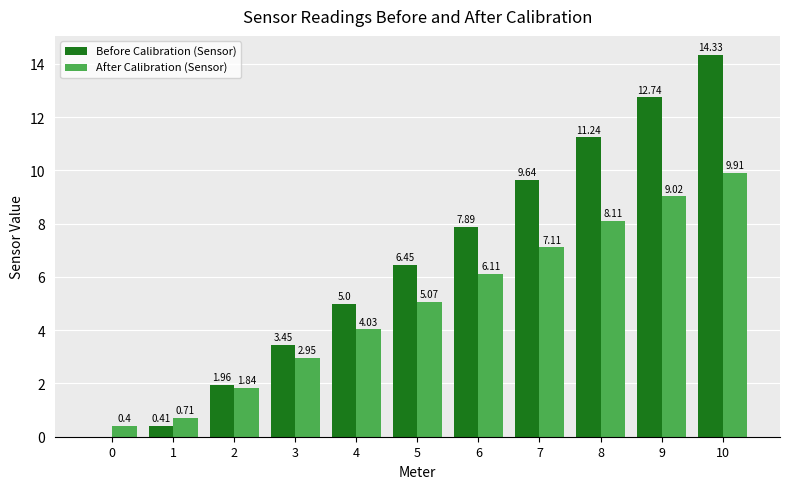

What is the total value across all series at 8?

19.4